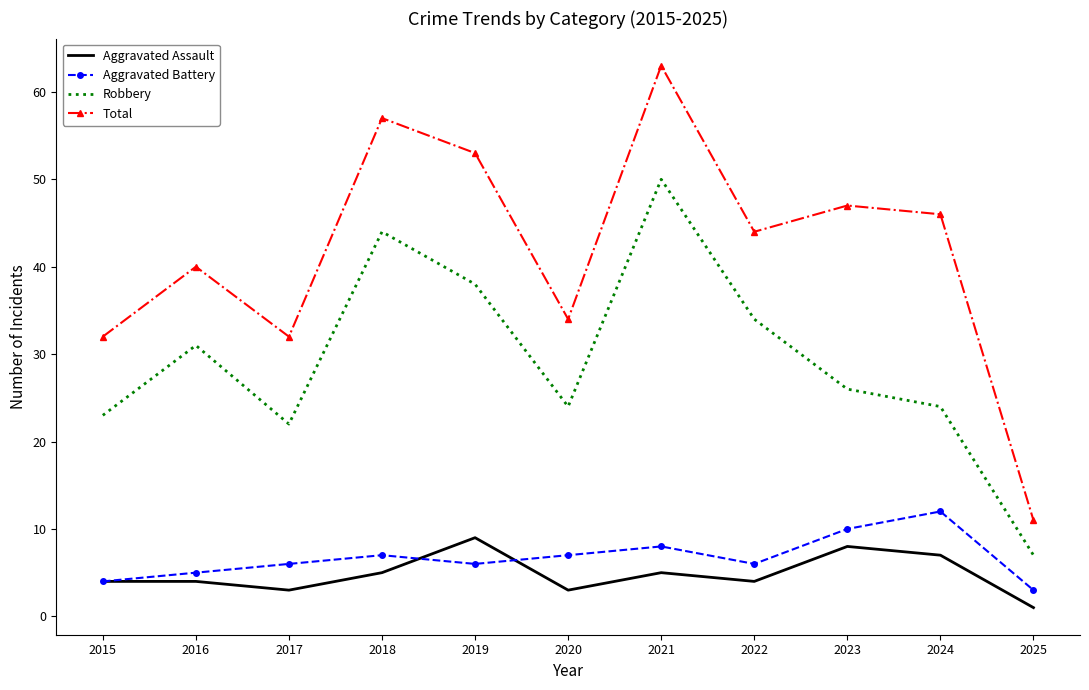

What is the approximate value of Aggravated Assault at 2017?

3